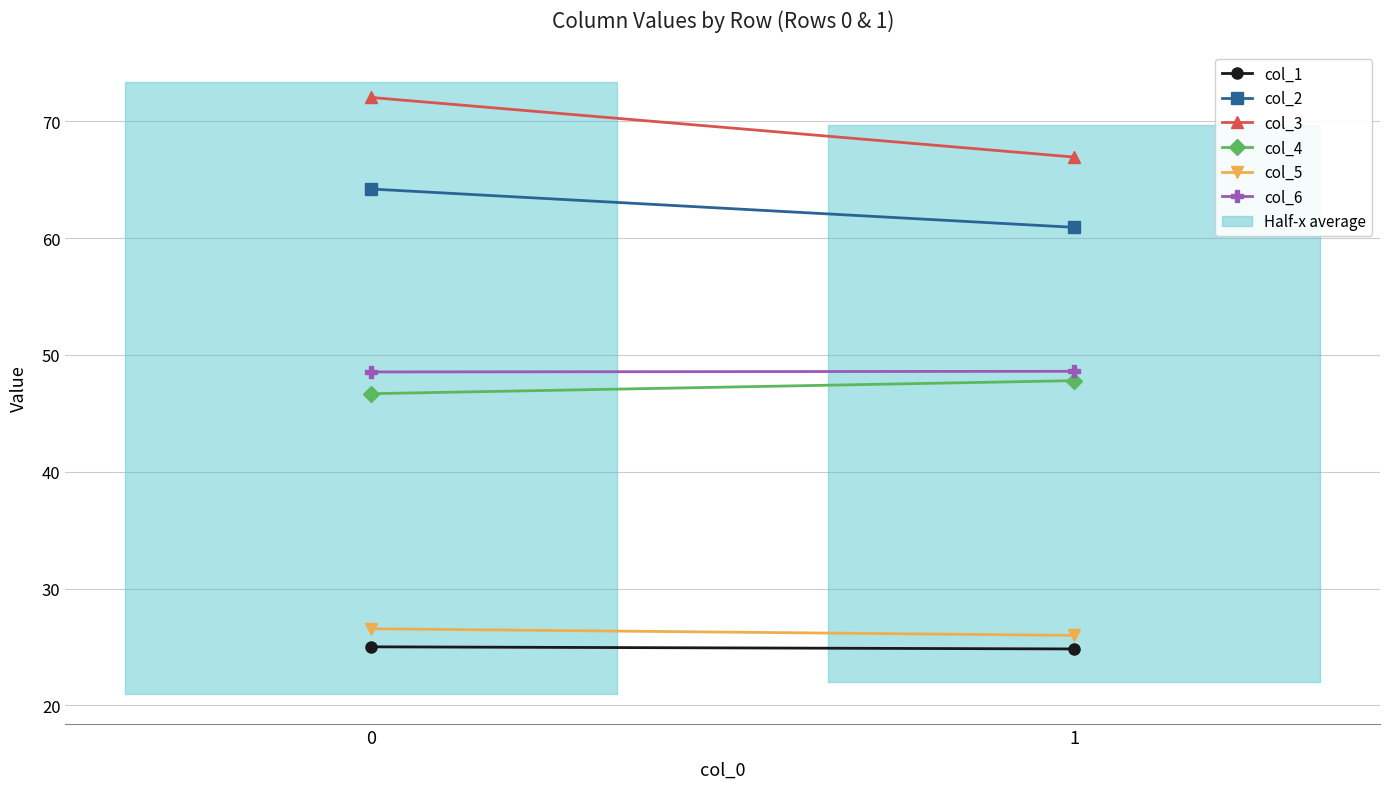

What is the difference between the col_6 values at 0 and 1?

0.1